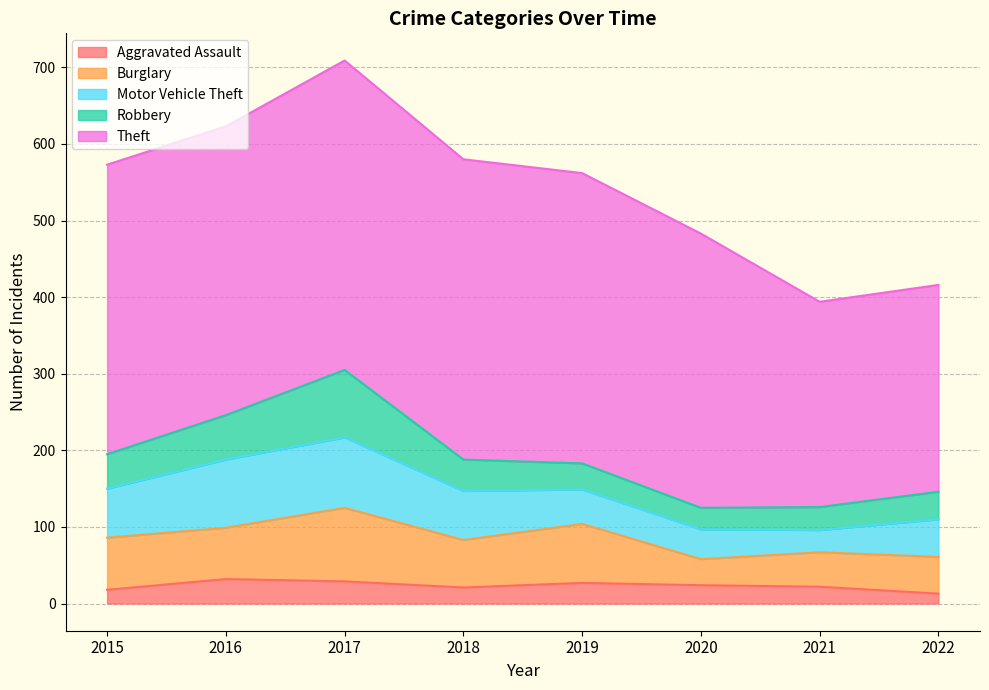

What is the total value across all series at 2017?

709